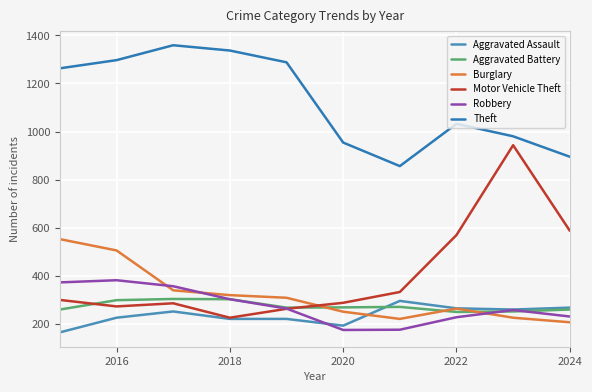

Rank the series by their maximum value, from lowest to highest.

Aggravated Assault, Aggravated Battery, Robbery, Burglary, Motor Vehicle Theft, Theft